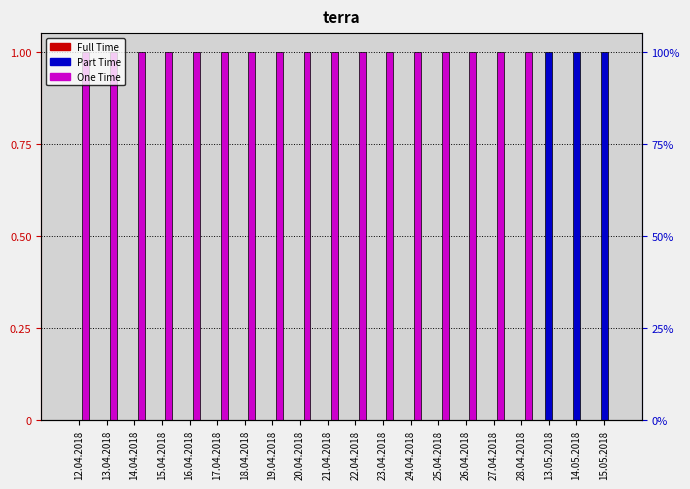

Reading right to left, extract all data points from this chart.

Full Time: 15.05.2018=0	14.05.2018=0	13.05.2018=0	28.04.2018=0	27.04.2018=0	26.04.2018=0	25.04.2018=0	24.04.2018=0	23.04.2018=0	22.04.2018=0	21.04.2018=0	20.04.2018=0	19.04.2018=0	18.04.2018=0	17.04.2018=0	16.04.2018=0	15.04.2018=0	14.04.2018=0	13.04.2018=0	12.04.2018=0
Part Time: 15.05.2018=1	14.05.2018=1	13.05.2018=1	28.04.2018=0	27.04.2018=0	26.04.2018=0	25.04.2018=0	24.04.2018=0	23.04.2018=0	22.04.2018=0	21.04.2018=0	20.04.2018=0	19.04.2018=0	18.04.2018=0	17.04.2018=0	16.04.2018=0	15.04.2018=0	14.04.2018=0	13.04.2018=0	12.04.2018=0
One Time: 15.05.2018=0	14.05.2018=0	13.05.2018=0	28.04.2018=1	27.04.2018=1	26.04.2018=1	25.04.2018=1	24.04.2018=1	23.04.2018=1	22.04.2018=1	21.04.2018=1	20.04.2018=1	19.04.2018=1	18.04.2018=1	17.04.2018=1	16.04.2018=1	15.04.2018=1	14.04.2018=1	13.04.2018=1	12.04.2018=1